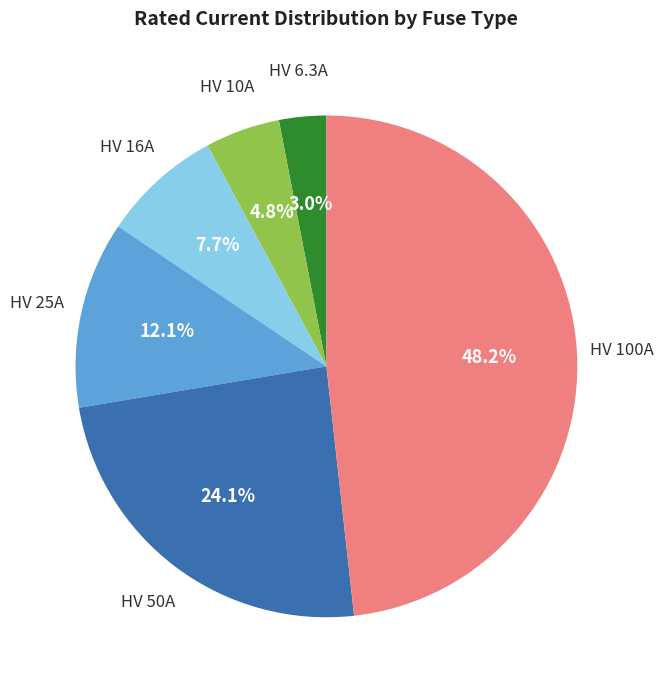

Is there any slice that represents more than half of the pie?

No